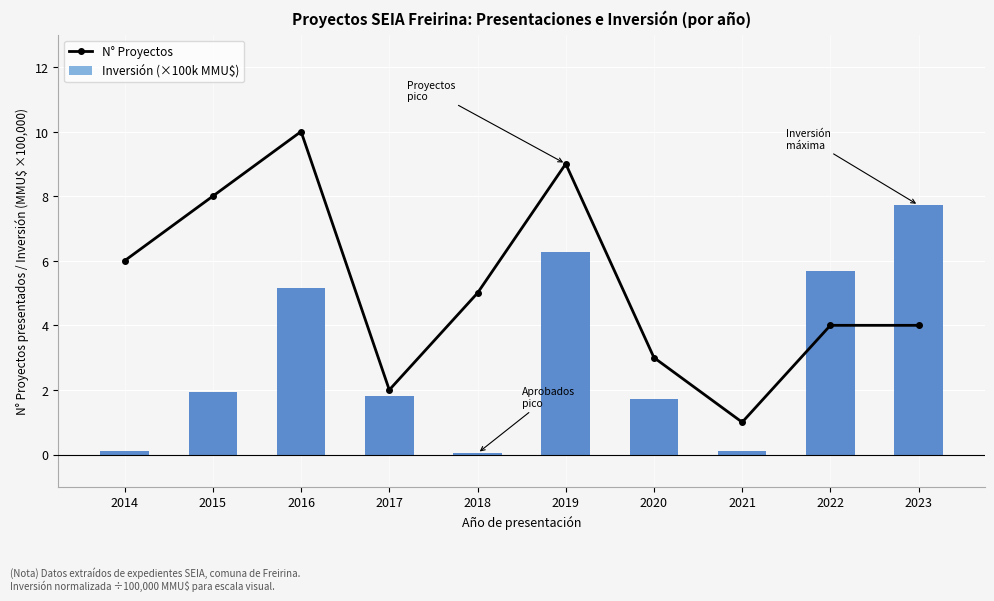

What is the value of the Inversión (×100k MMU$) bar at the 1st from the left?

0.1